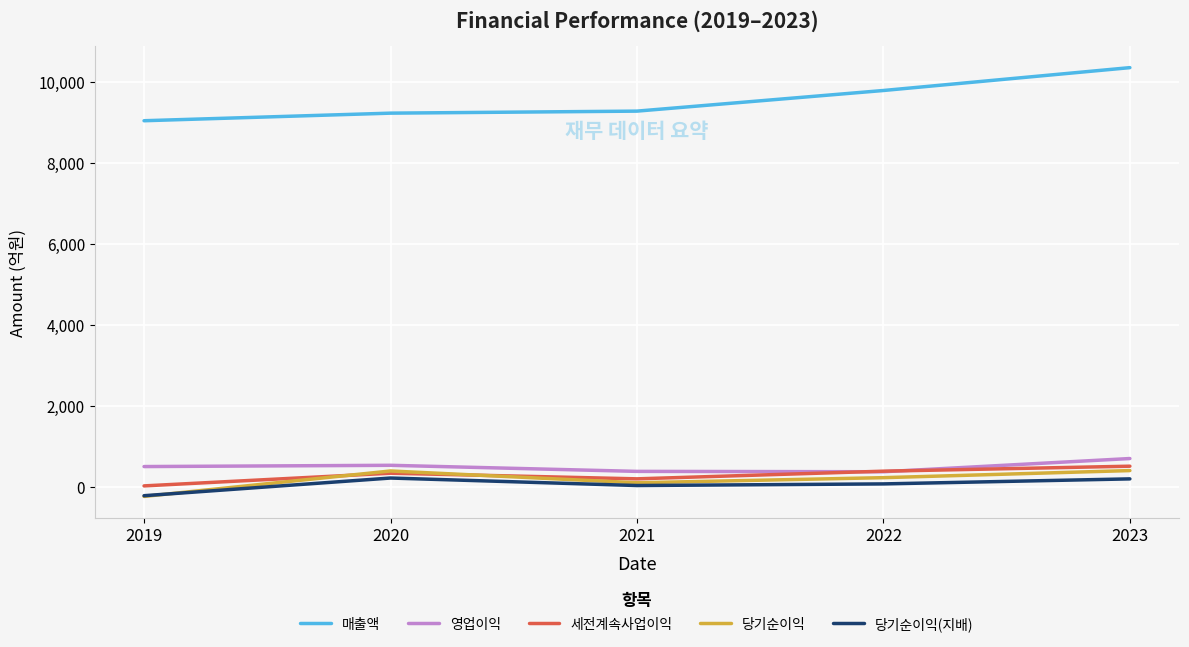

True or false: 당기순이익 has more than 1 interior local peaks.

False